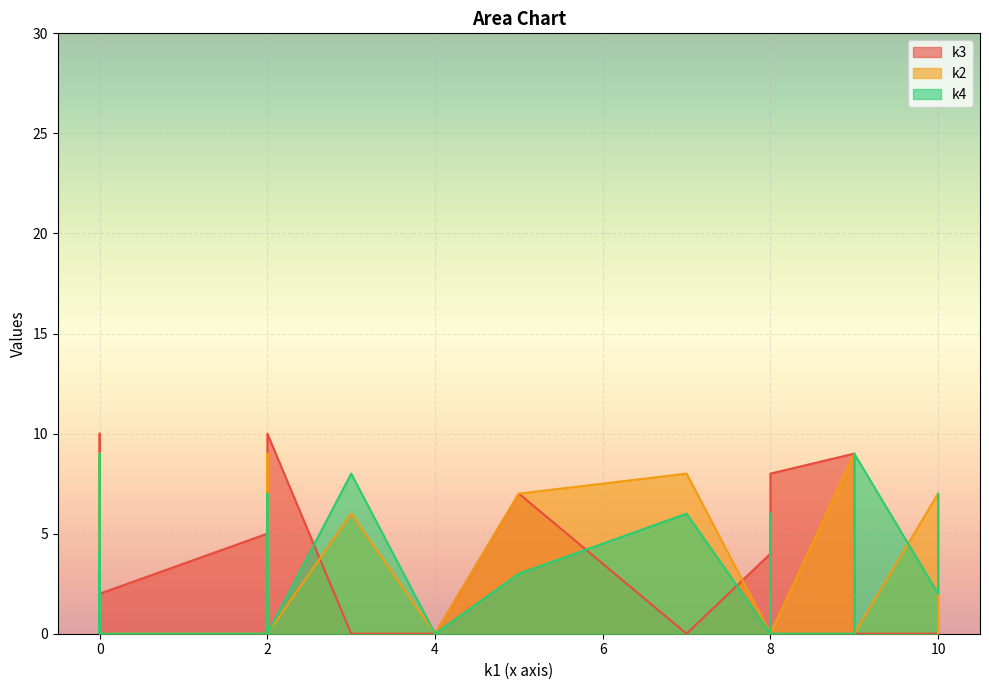

How many series are shown in this chart?

3